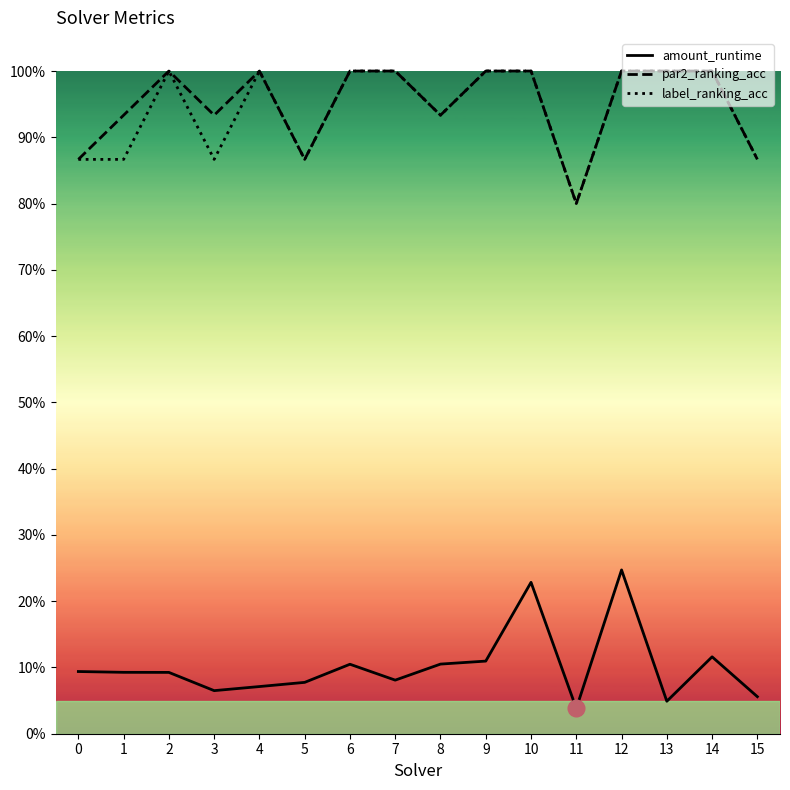

Which label corresponds to the smallest value in the chart?

11